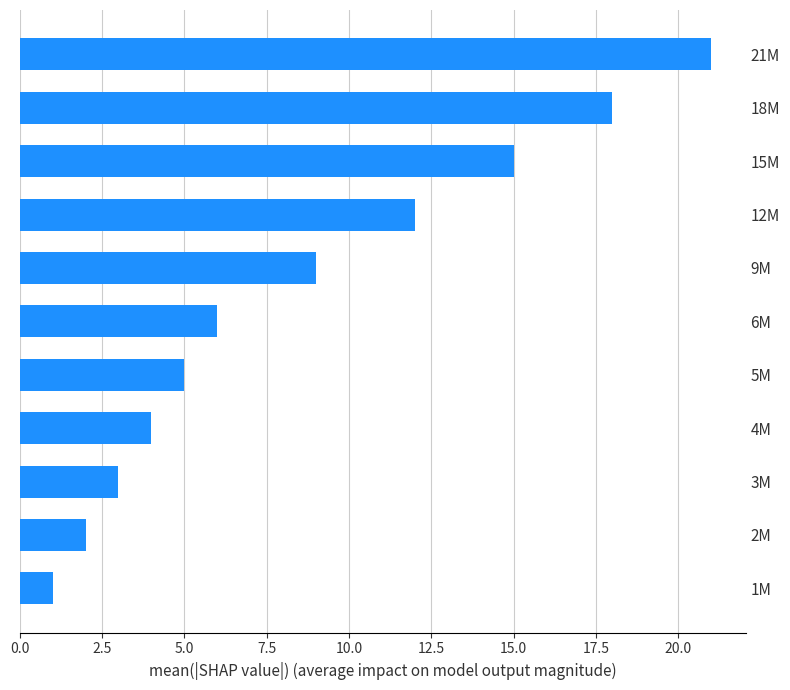

List the labels in order of value, smallest first.

1M, 2M, 3M, 4M, 5M, 6M, 9M, 12M, 15M, 18M, 21M